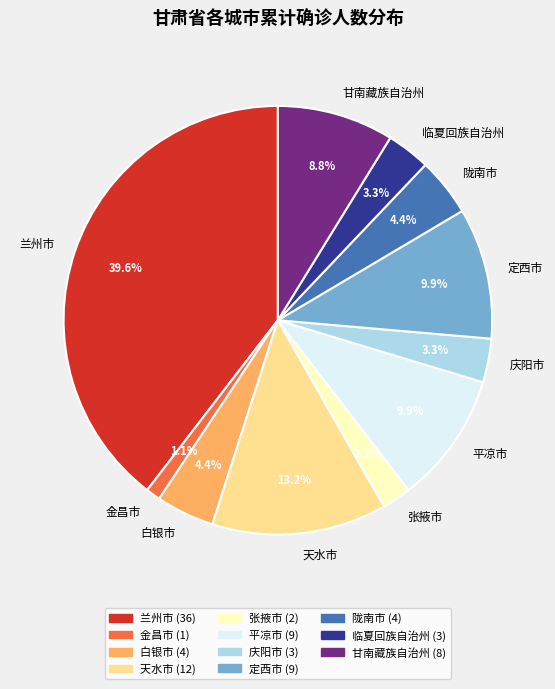

Is it true that 天水市 is 3% of the pie?

False